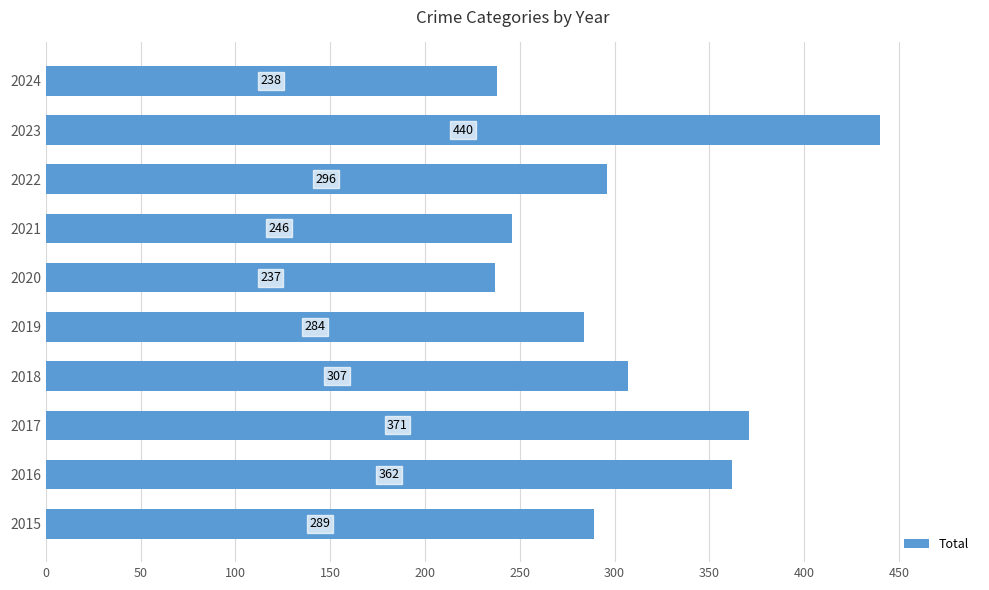

What is the difference between the maximum and second lowest values?

202